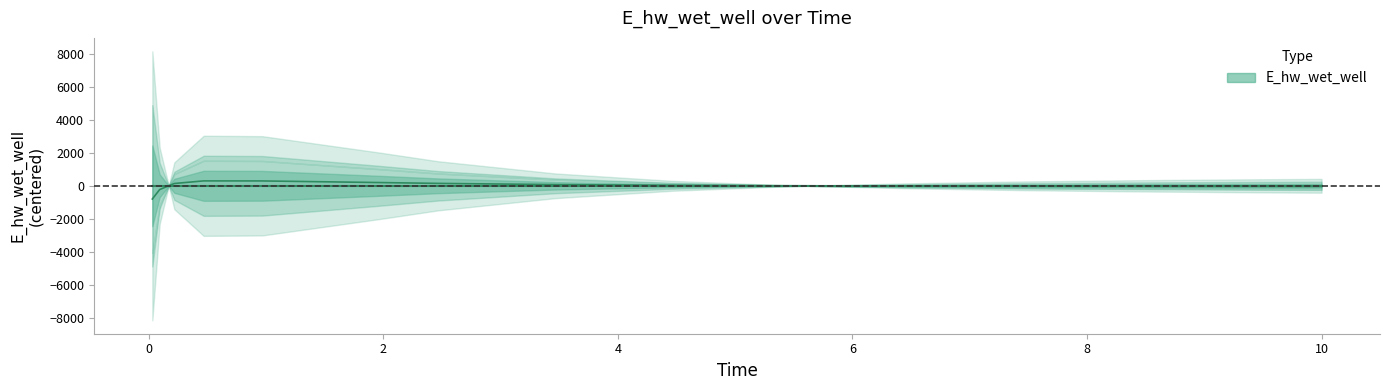

What is the label of the 11th point from the right?

0.96875